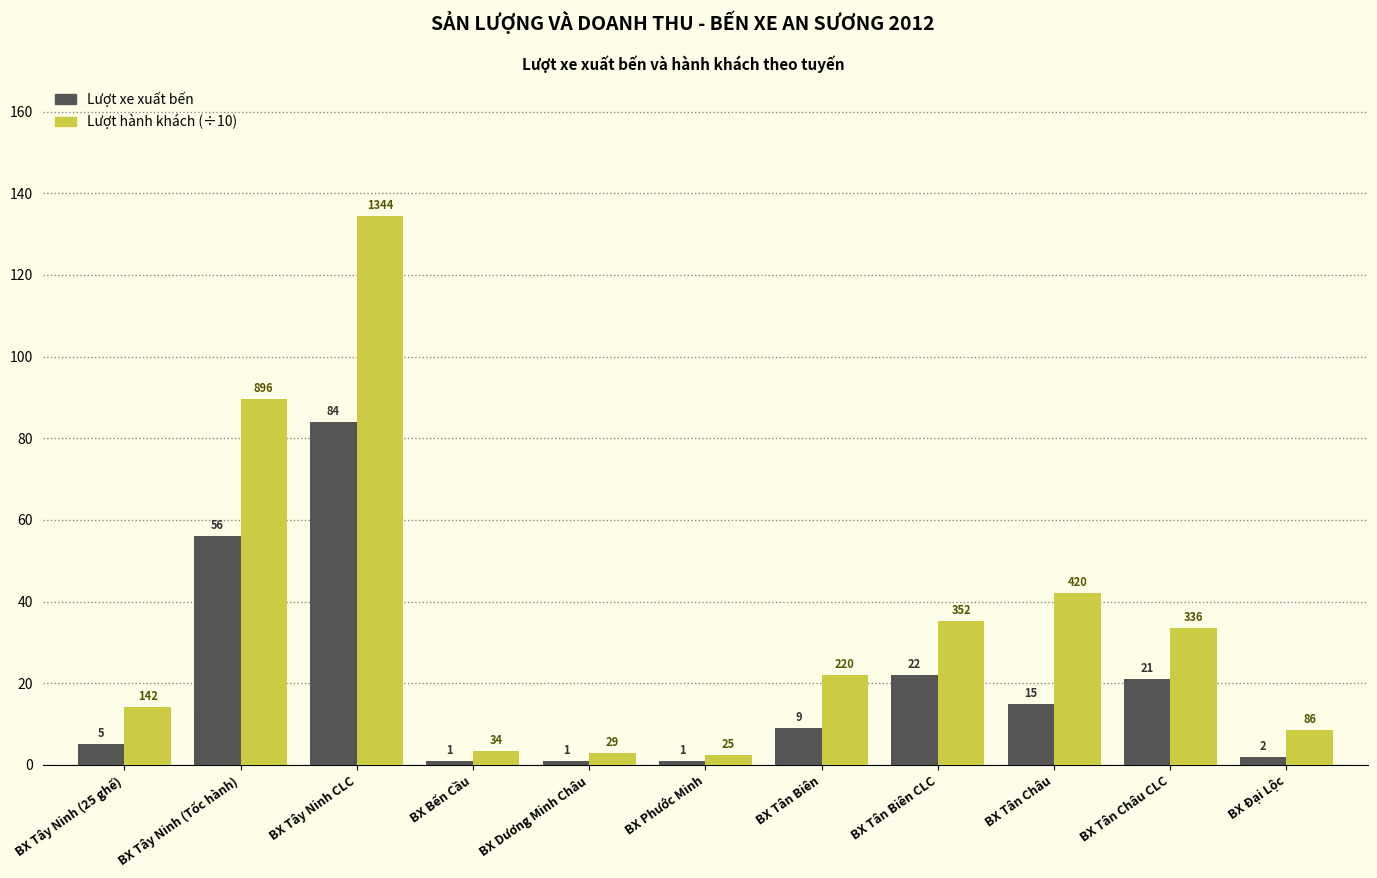

At which label is Lượt xe xuất bến closest to 42?

BX Tây Ninh (Tốc hành)